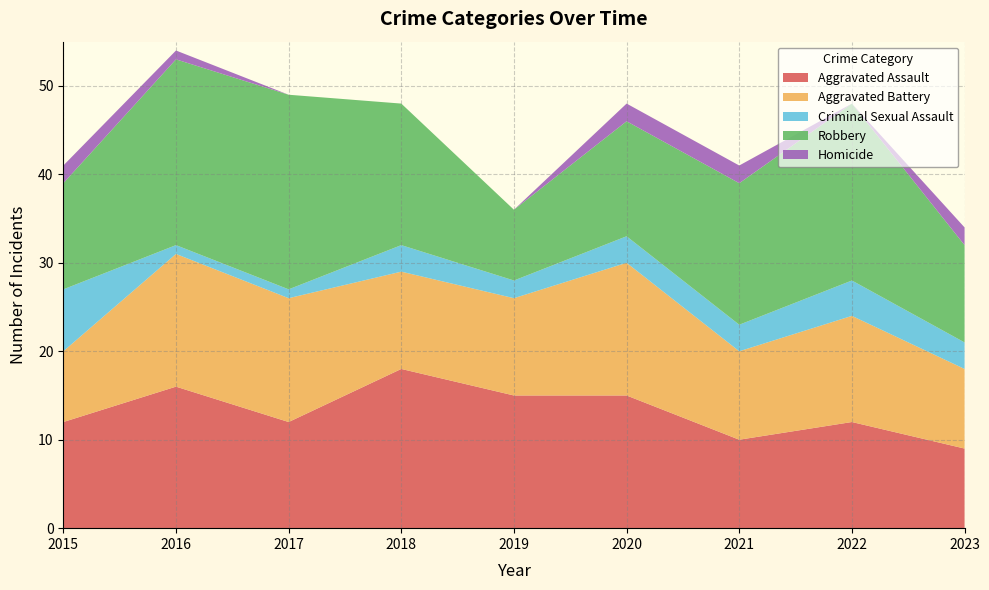

Reading left to right, list all the values displayed in this chart.

Aggravated Assault: 2015=12	2016=16	2017=12	2018=18	2019=15	2020=15	2021=10	2022=12	2023=9
Aggravated Battery: 2015=8	2016=15	2017=14	2018=11	2019=11	2020=15	2021=10	2022=12	2023=9
Criminal Sexual Assault: 2015=7	2016=1	2017=1	2018=3	2019=2	2020=3	2021=3	2022=4	2023=3
Robbery: 2015=12	2016=21	2017=22	2018=16	2019=8	2020=13	2021=16	2022=20	2023=11
Homicide: 2015=2	2016=1	2017=0	2018=0	2019=0	2020=2	2021=2	2022=0	2023=2